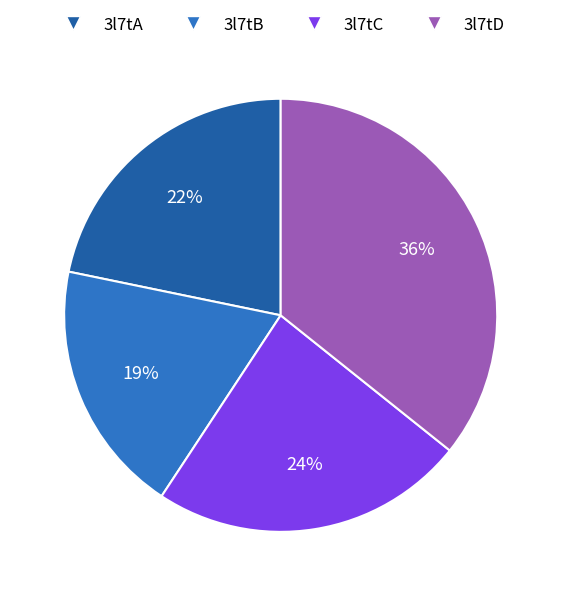

Is there a majority slice in this chart?

No